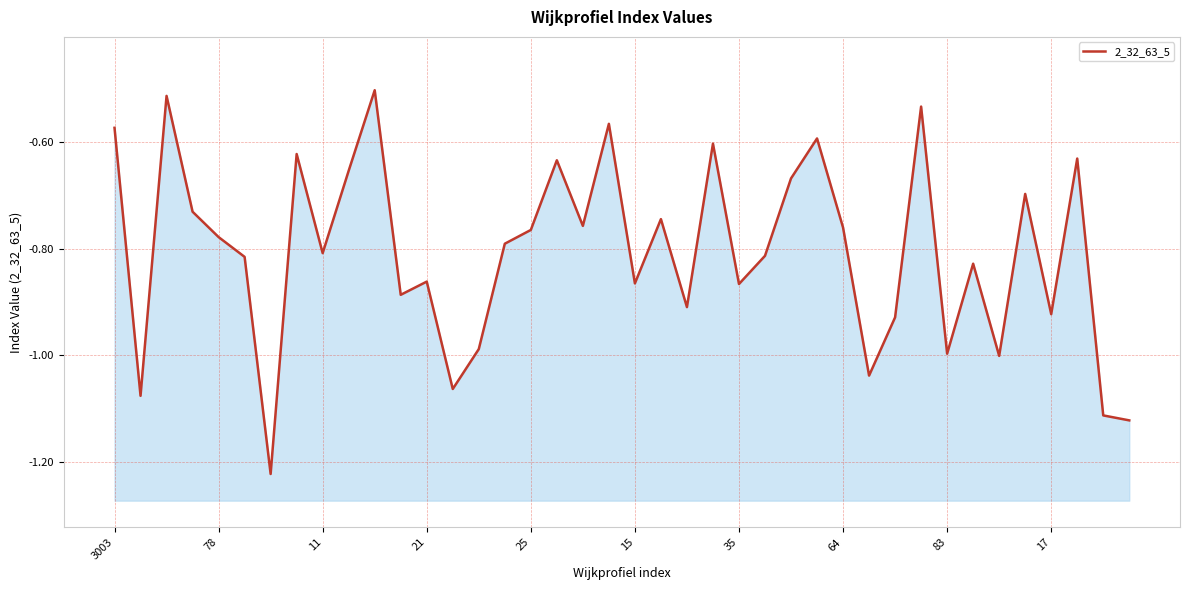

What is the average value?

-0.8